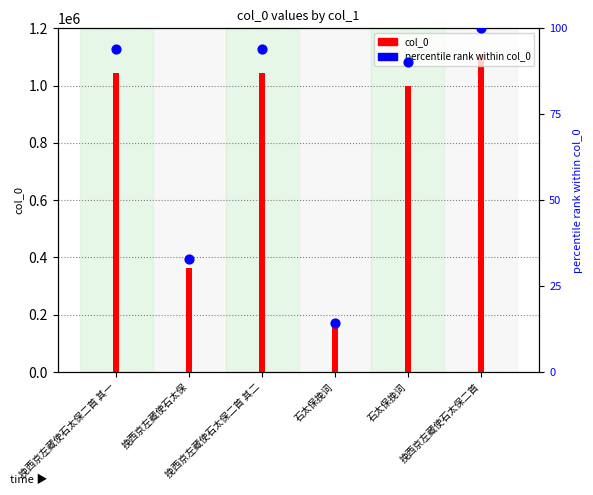

What is the total value across all series at 挽西京左藏使石太保二首 其二?

1043340.0